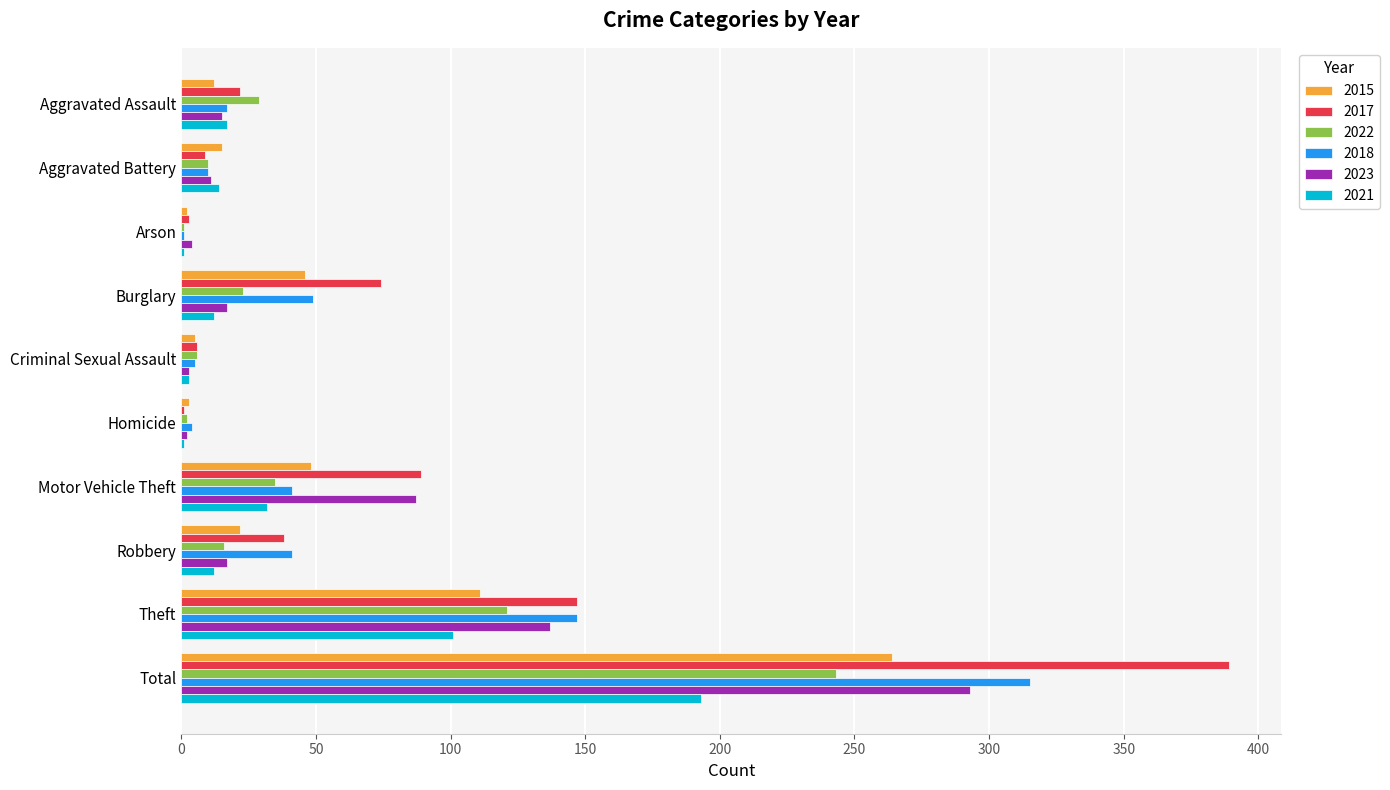

At which category does the chart reach its peak across all series?

Total